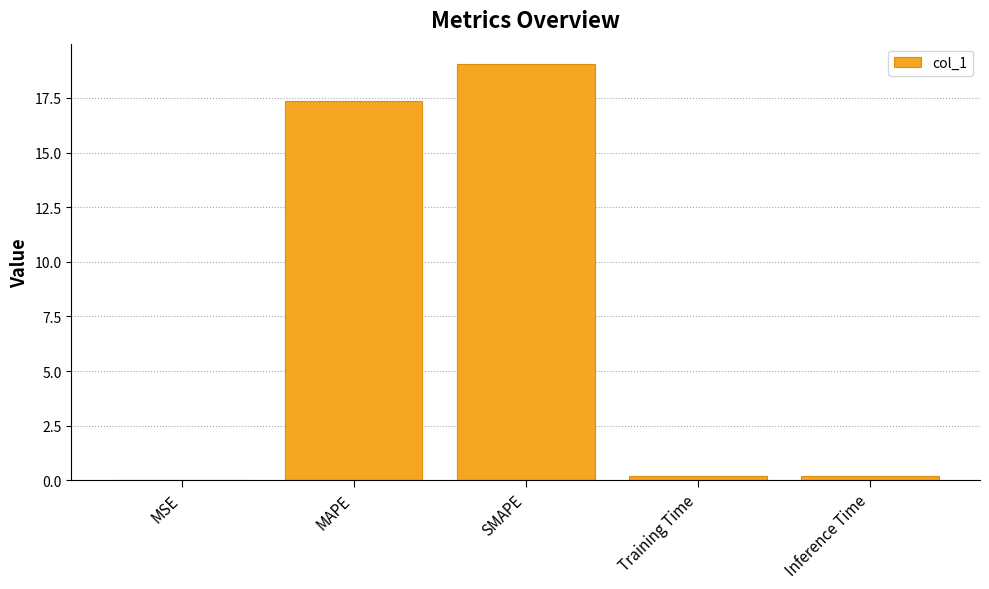

True or false: the data shows 29.5 at SMAPE.

False